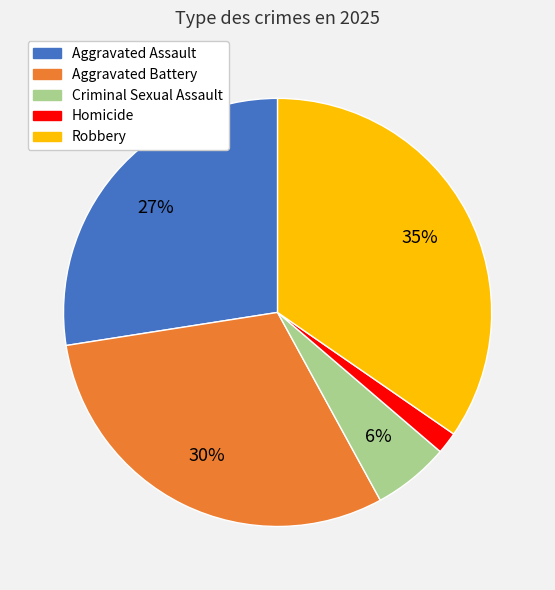

Do Robbery and Aggravated Battery together represent more than half of the pie?

Yes